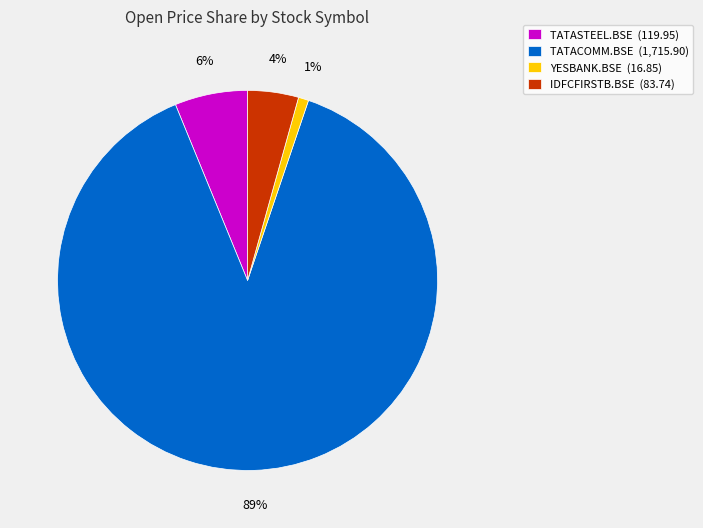

Do YESBANK.BSE (16.85) and IDFCFIRSTB.BSE (83.74) together represent more than half of the pie?

No